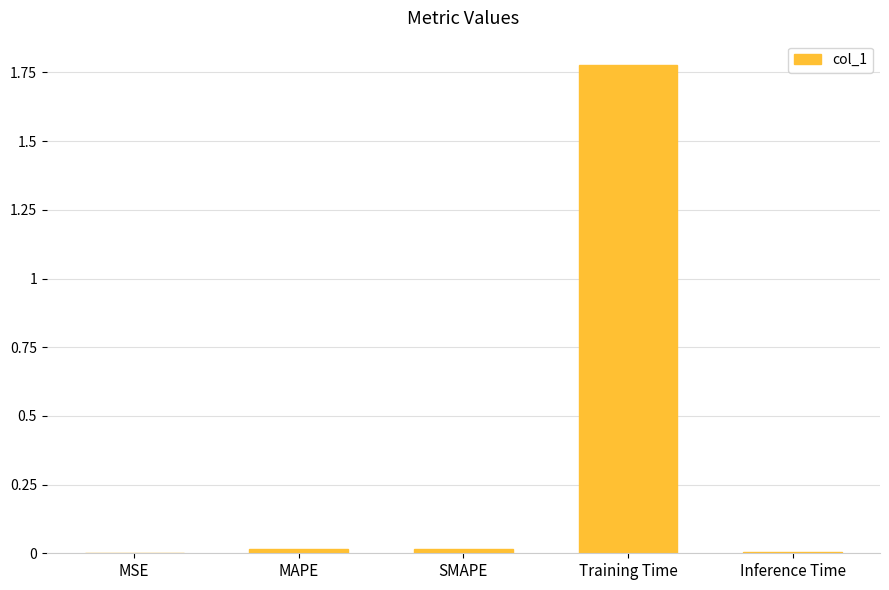

Between Inference Time and Training Time, which is larger?

Training Time